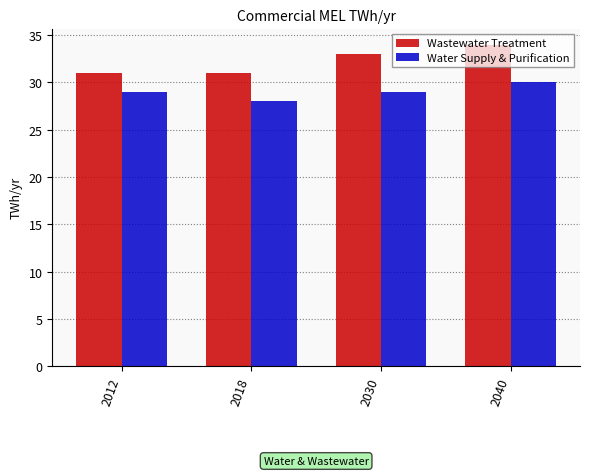

Reading left to right, what are all the values shown in this chart?

Wastewater Treatment: 31	31	33	34
Water Supply & Purification: 29	28	29	30